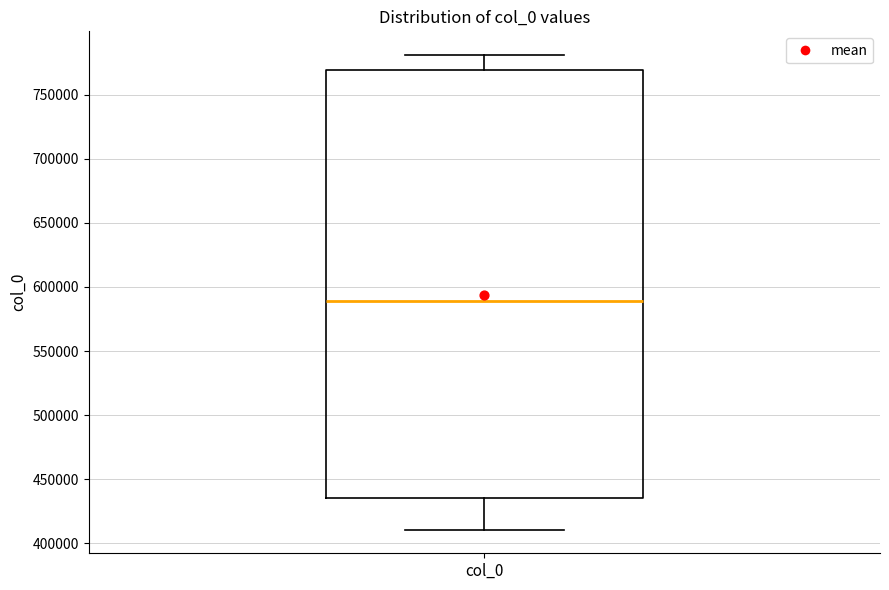

Transcribe this box plot: give where the median line is, the range the box spans, and where the two whiskers end, as read against the y-axis. The values are not printed on the chart, so give them approximately, as read against the axis.

median 590000, box 435000 to 770000, whiskers 410000 to 780000